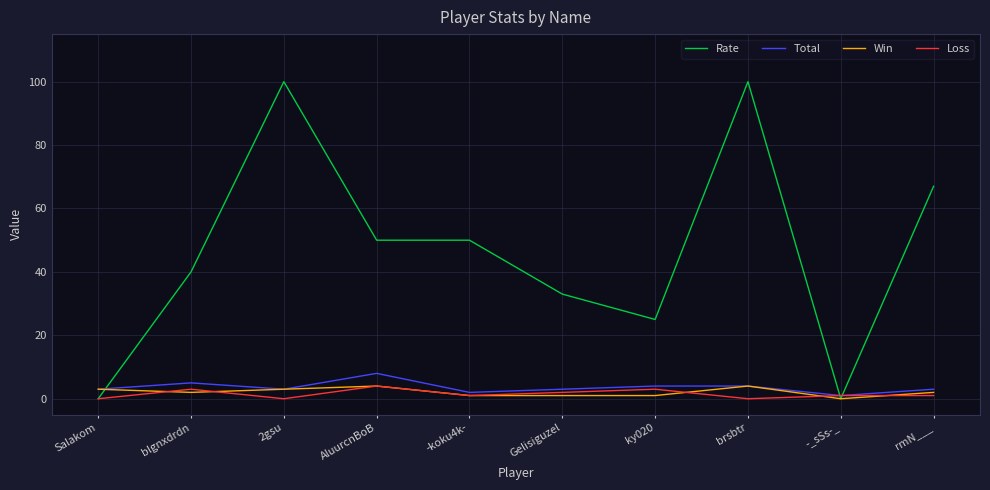

What is the difference between the Loss values at rmN___ and Salakom?

1